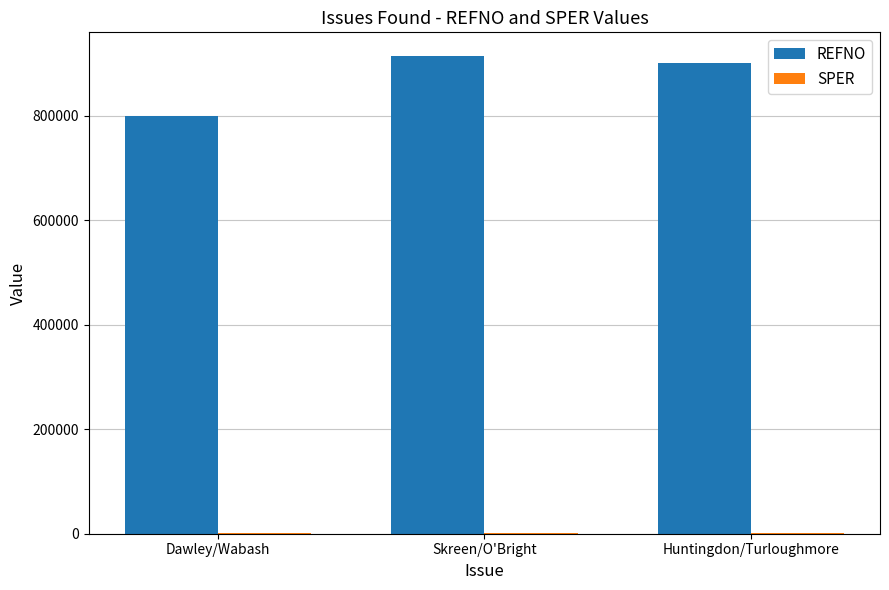

Which series changed the most between Dawley/Wabash and Skreen/O'Bright?

REFNO